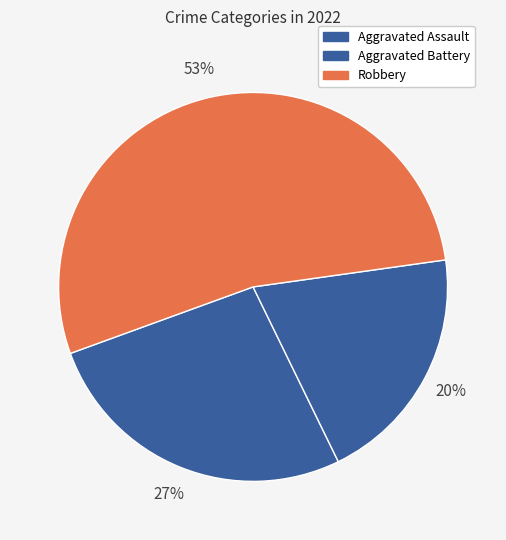

Combined, what portion of the pie is Robbery and Aggravated Battery?

73.3%